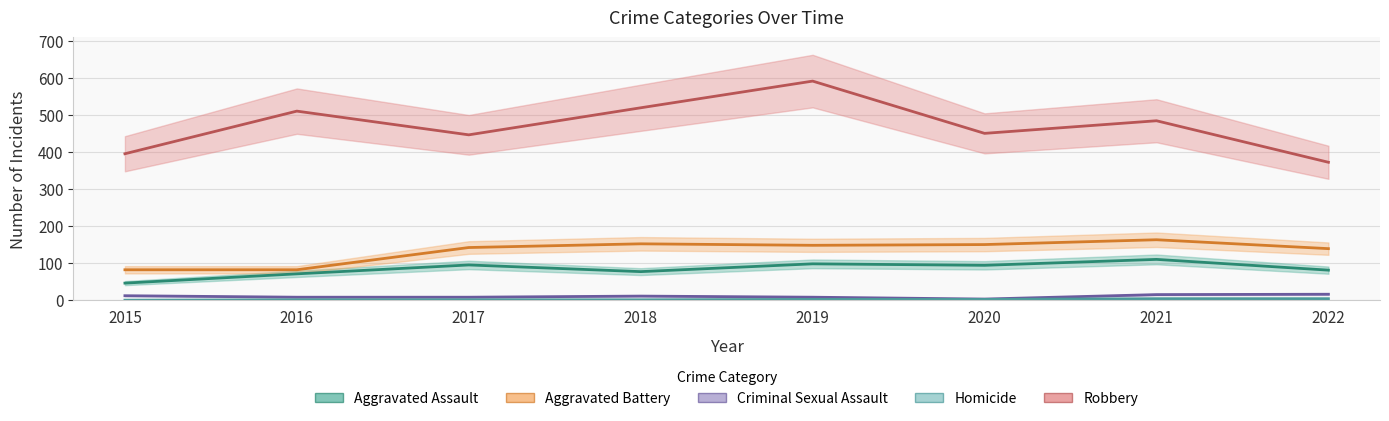

Reading left to right, list all the values displayed in this chart.

Aggravated Assault: 2015=46	2016=71	2017=95	2018=77	2019=98	2020=94	2021=110	2022=81
Aggravated Battery: 2015=82	2016=82	2017=142	2018=152	2019=148	2020=150	2021=163	2022=139
Criminal Sexual Assault: 2015=12	2016=8	2017=8	2018=11	2019=8	2020=3	2021=15	2022=16
Homicide: 2015=0	2016=1	2017=1	2018=1	2019=2	2020=2	2021=4	2022=4
Robbery: 2015=395	2016=510	2017=446	2018=519	2019=591	2020=450	2021=484	2022=372